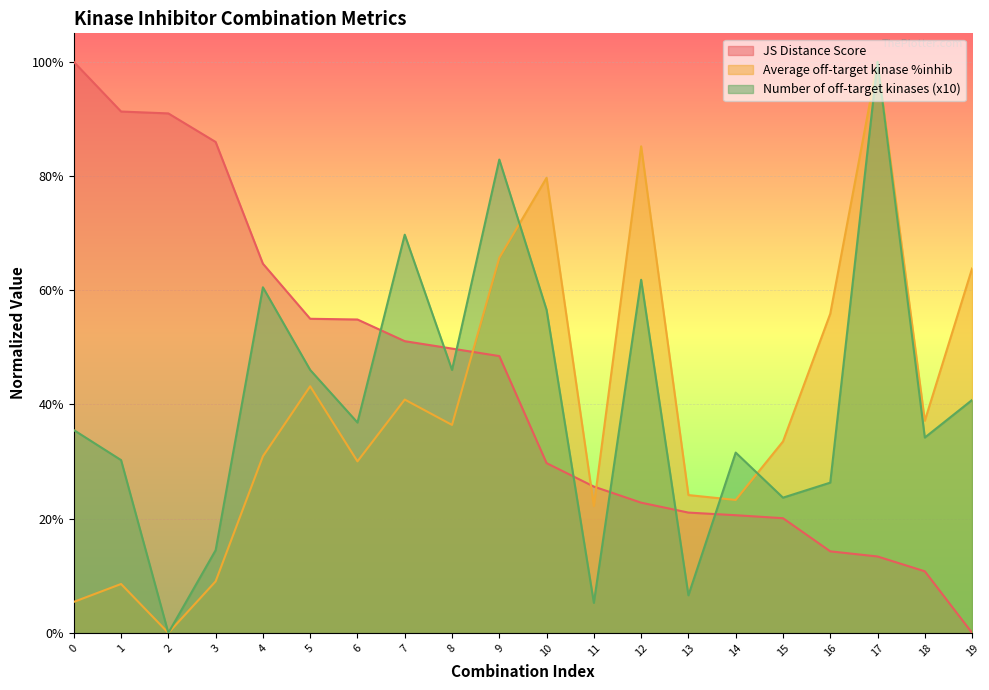

True or false: JS Distance Score has more than 1 interior local peaks.

False